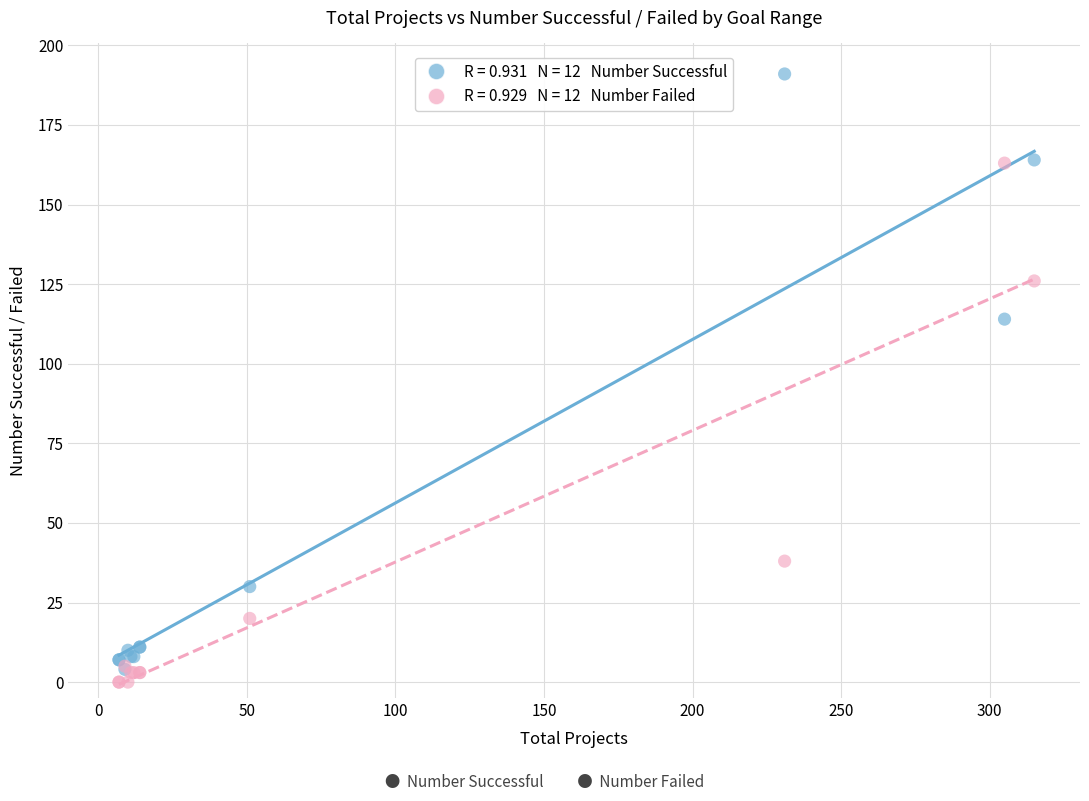

Across all series, what Y value is closest to 95?

114